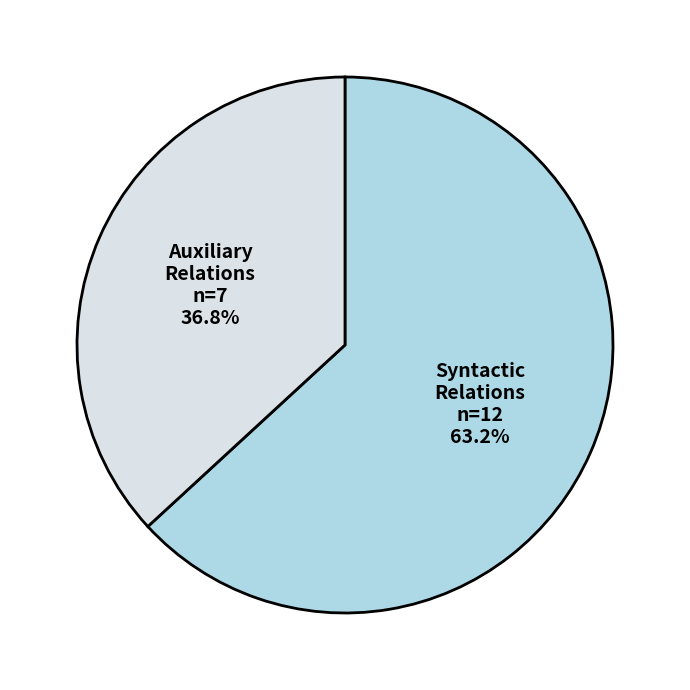

What is the ratio of the value at Auxiliary Relations to the value at Syntactic Relations?

0.6